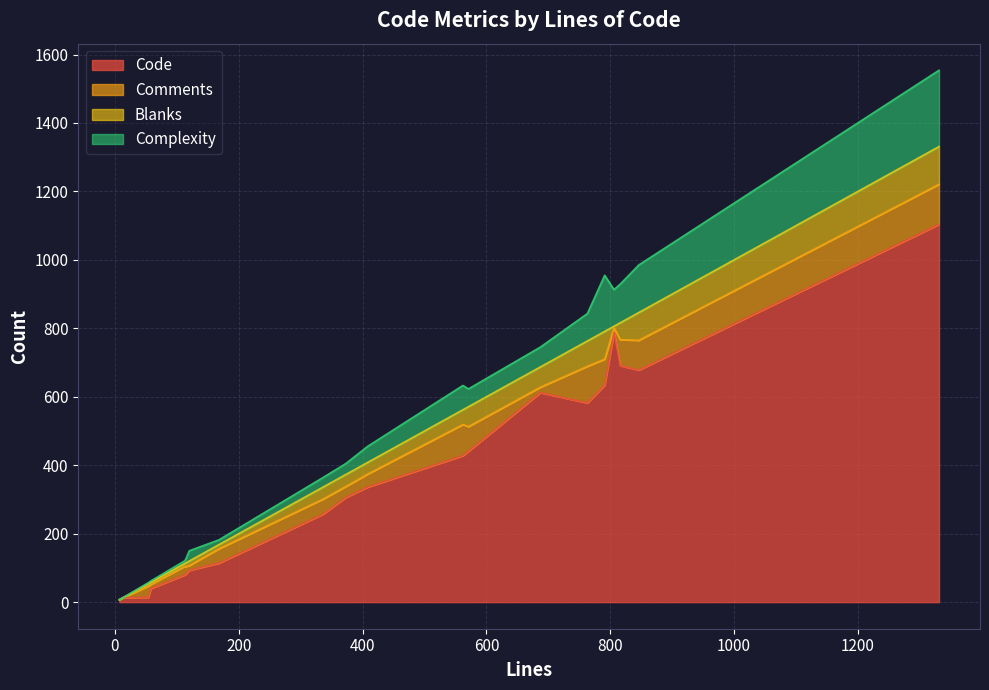

True or false: Blanks and Code intersect in this chart.

False